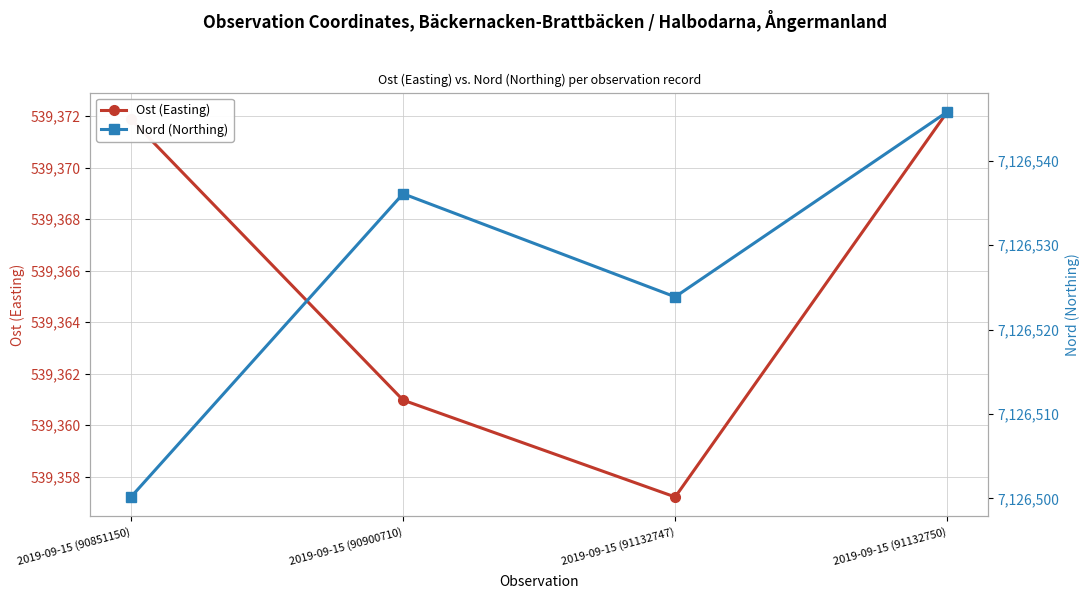

The value of Ost (Easting) at 2019-09-15 (90851150) is 362251.8. True or false?

False